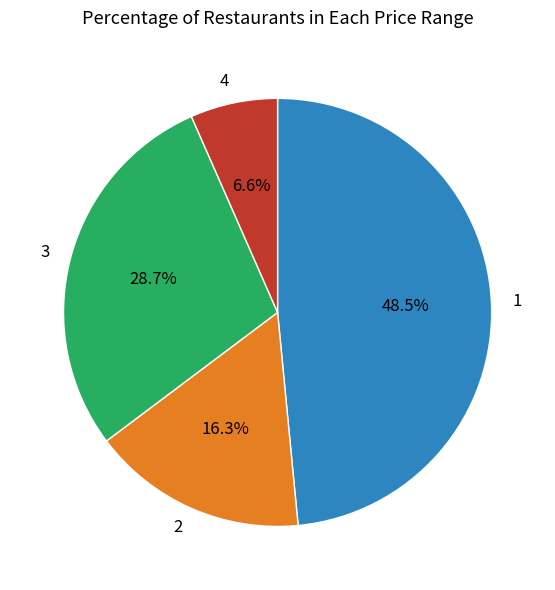

Is there a majority slice in this chart?

No